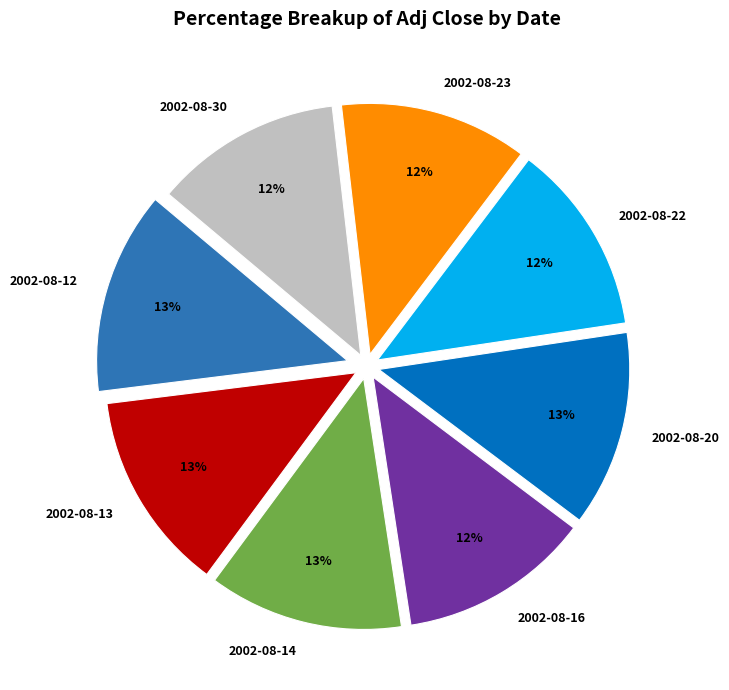

Is it true that 2002-08-16 is 3% of the pie?

False